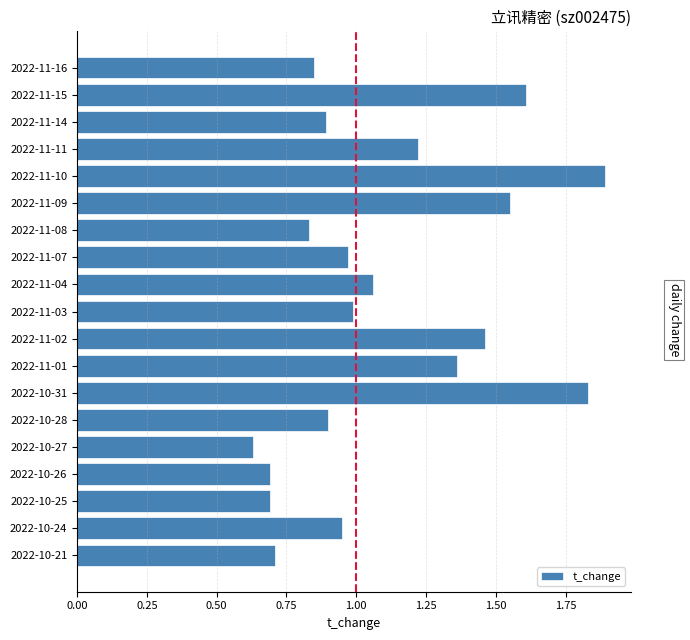

True or false: the data shows 2.7 at 2022-11-09.

False